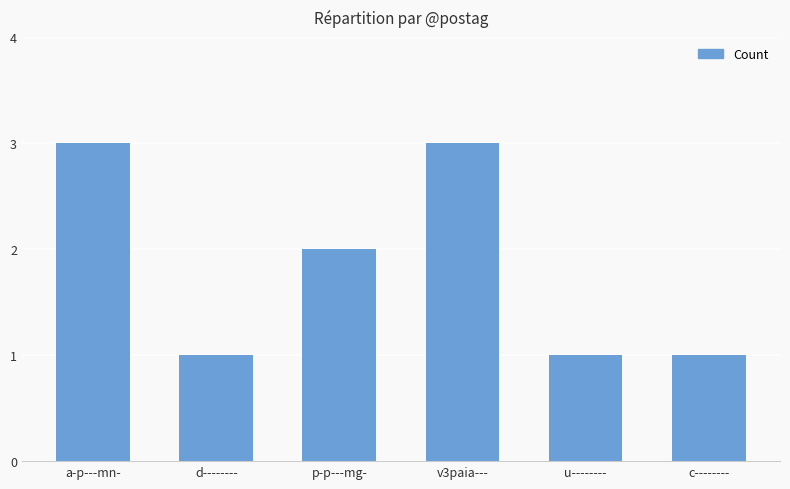

What is the average value?

2